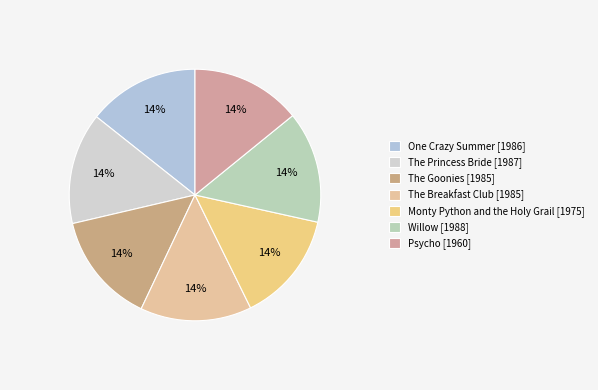

Do Psycho and Willow together represent more than half of the pie?

No